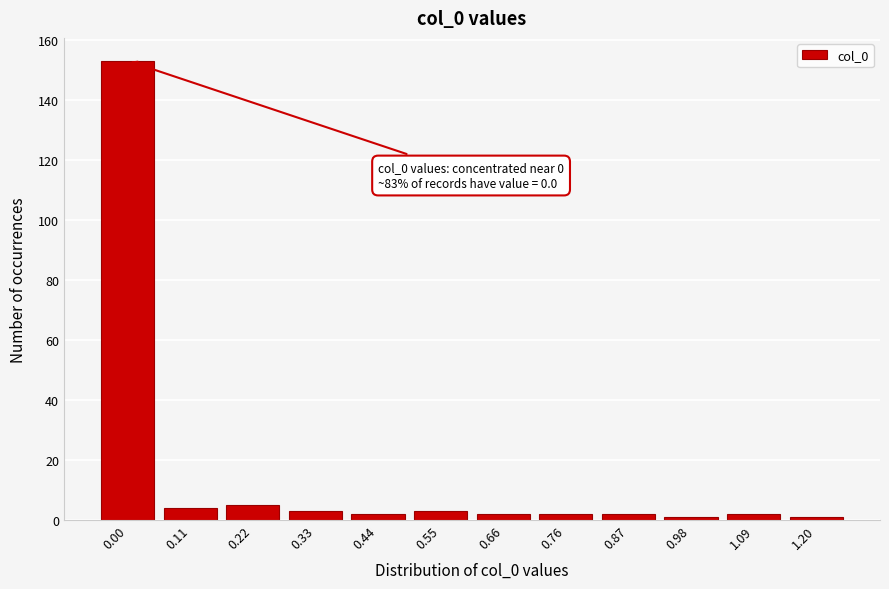

Reading right to left, list all the values displayed in this chart.

1.20=1	1.09=2	0.98=1	0.87=2	0.76=2	0.66=2	0.55=3	0.44=2	0.33=3	0.22=5	0.11=4	0.00=153